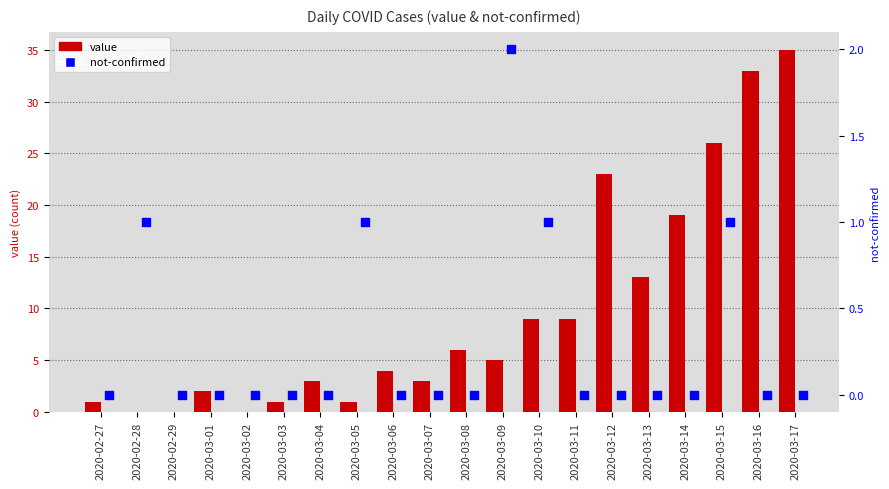

What are all the series names shown in the legend?

value, not-confirmed